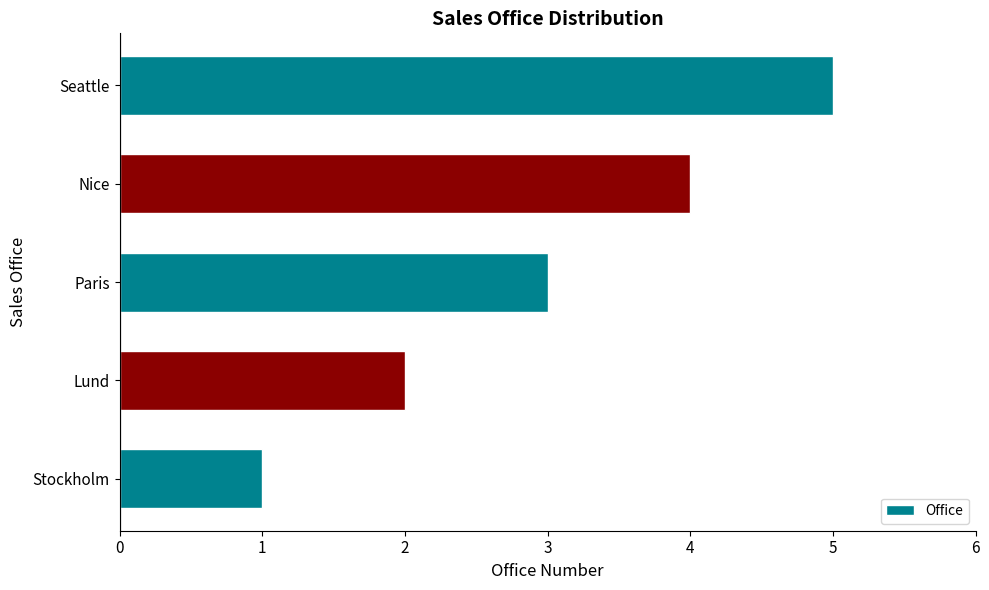

What is the change in value from Stockholm to Seattle?

+4